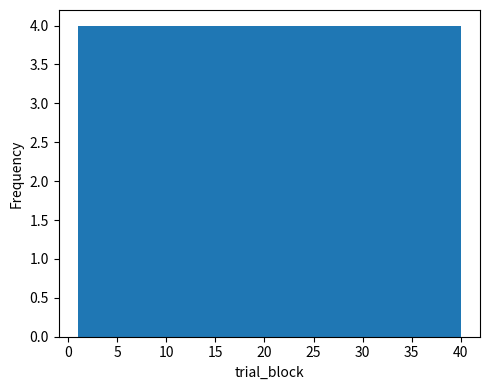

Reading left to right, transcribe this chart: for each bar, give the range it covers on the x-axis and its height. Neither the bar edges nor the heights are printed on the chart, so give them approximately, as read against the axes.

1.0 to 4.9: 4
4.9 to 8.8: 4
8.8 to 12.7: 4
12.7 to 16.6: 4
16.6 to 20.5: 4
20.5 to 24.4: 4
24.4 to 28.3: 4
28.3 to 32.2: 4
32.2 to 36.1: 4
36.1 to 40.0: 4